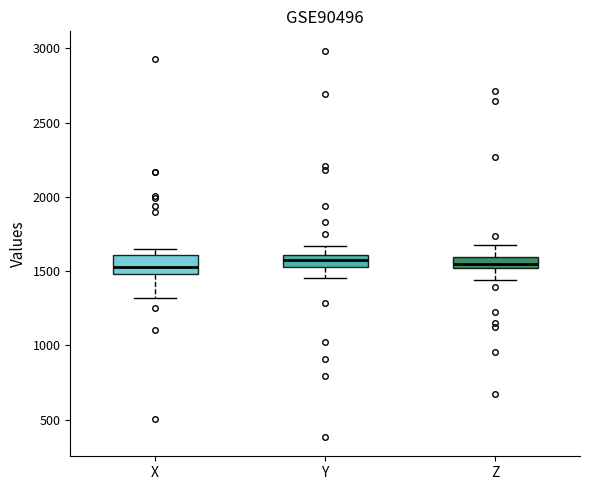

Reading left to right, transcribe this box plot: for each box, give where its median line is, the range the box spans, and where its two whiskers end, as read against the y-axis. The values are not printed on the chart, so give them approximately, as read against the axis.

X: median 1550, box 1500 to 1600, whiskers 1300 to 1650
Y: median 1600 (inside the box), box 1550 to 1600, whiskers 1450 to 1650
Z: median 1550, box 1500 to 1600, whiskers 1450 to 1650